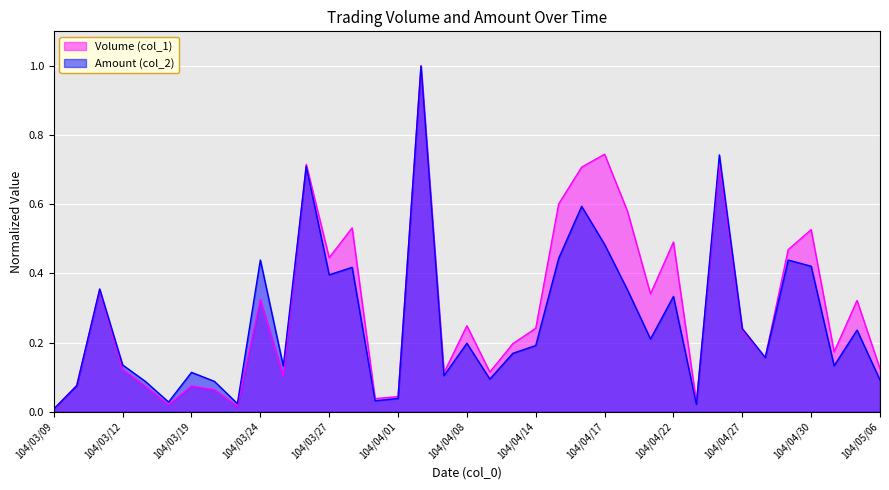

What position from the left is 104/04/24?

30